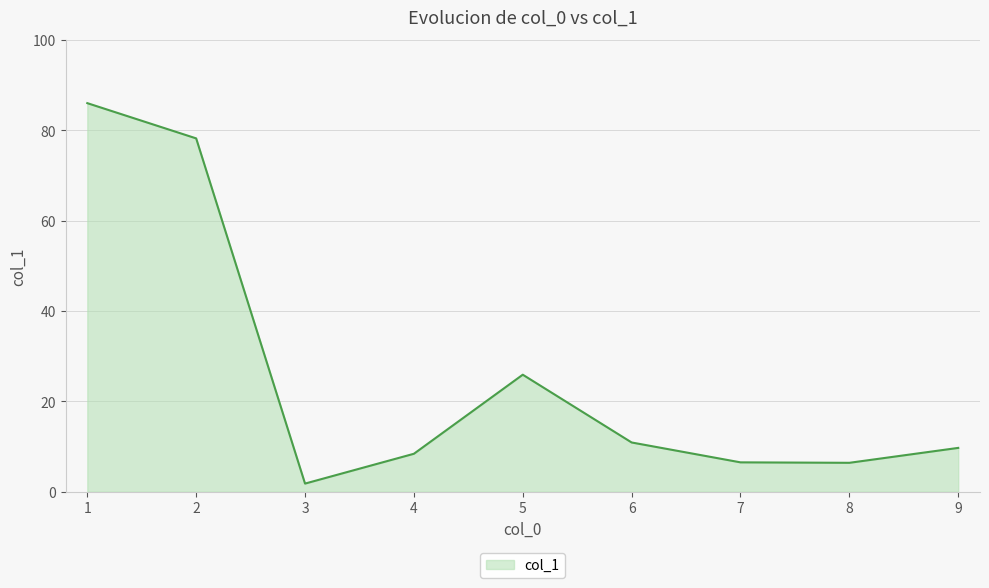

How many interior local peaks (higher than both neighbors) does the data have?

1